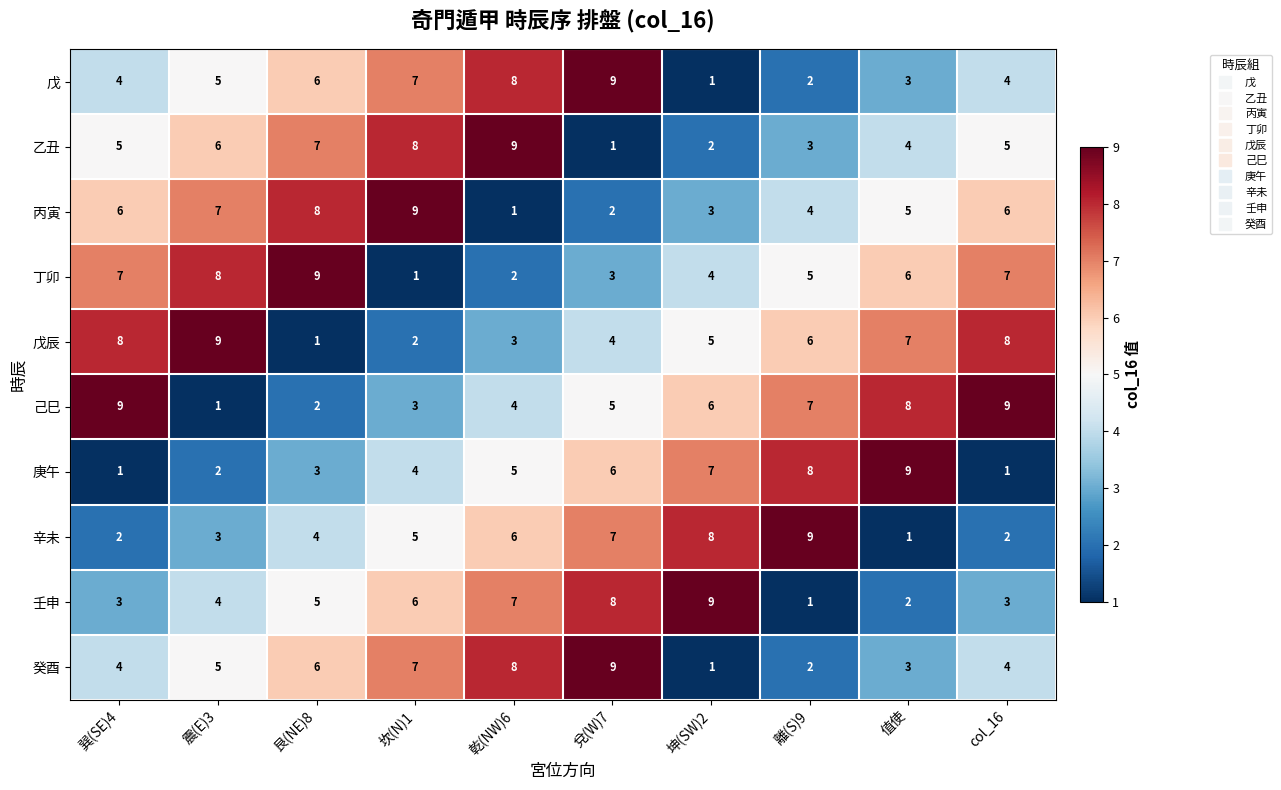

Which category has the lowest value in the 壬申 series?

離(S)9